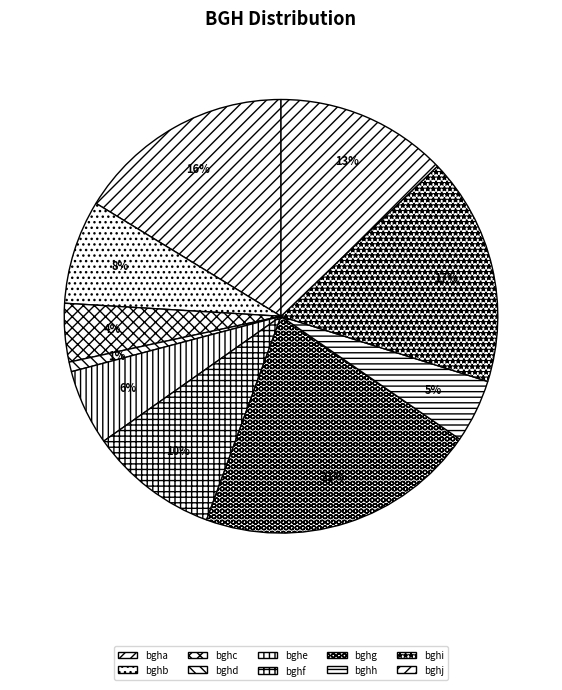

To the nearest percent, what is the difference between the largest and smallest slice percentages?

20%